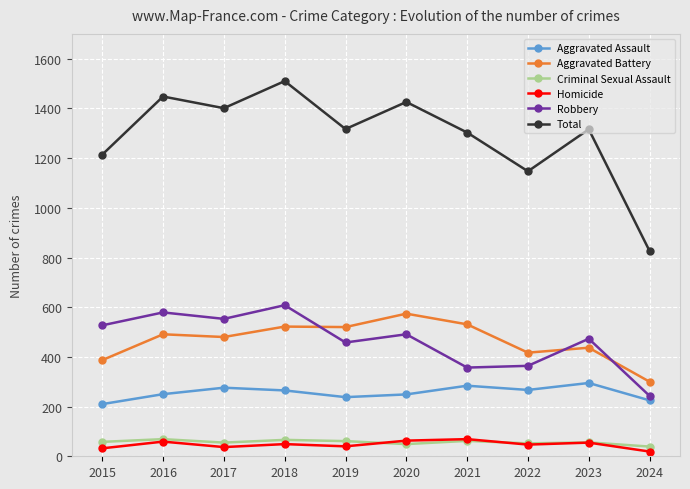

Which series changed the most between 2023 and 2024?

Total